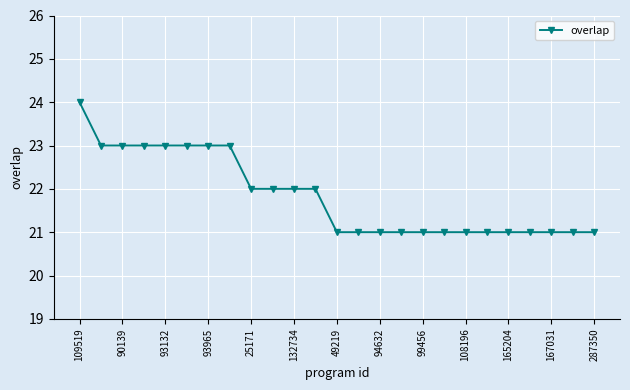

What is the value of the 9th point from the left?

22